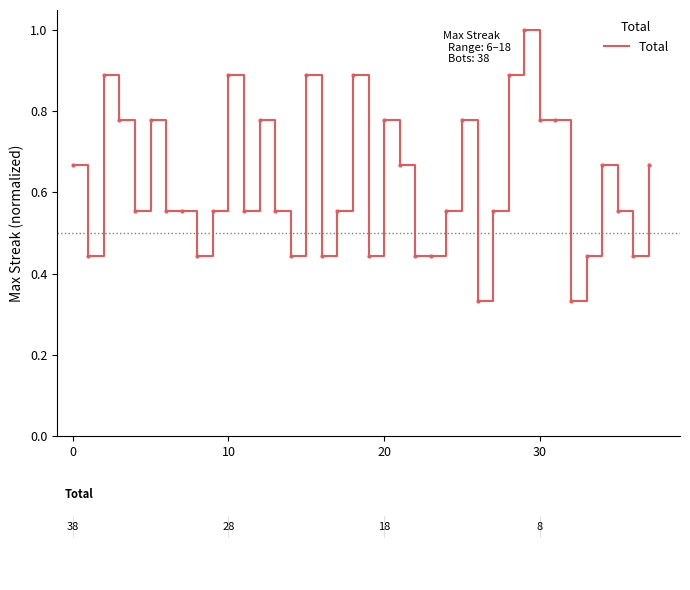

What is the maximum value shown in the chart?

1.0